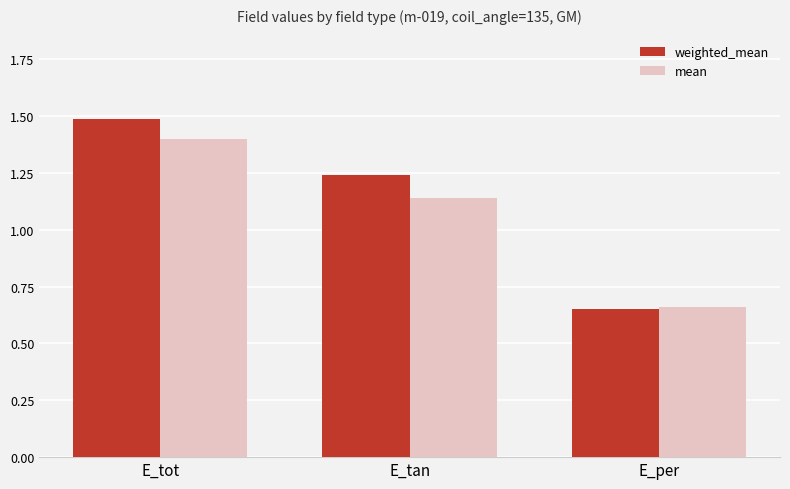

Is it true that mean equals 0.4 at E_per?

False